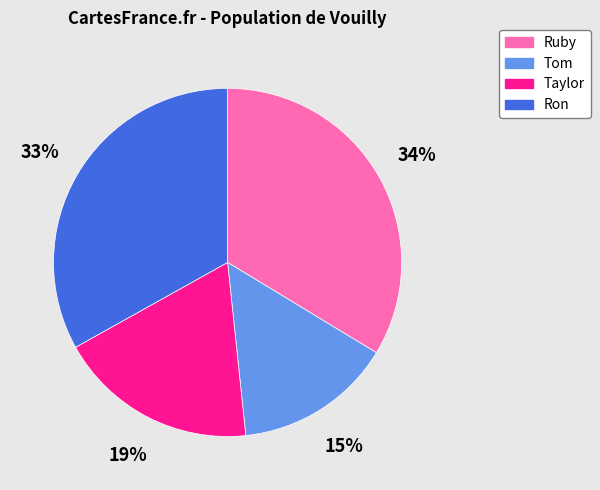

What percentage is the Taylor slice, to the nearest percent?

19%